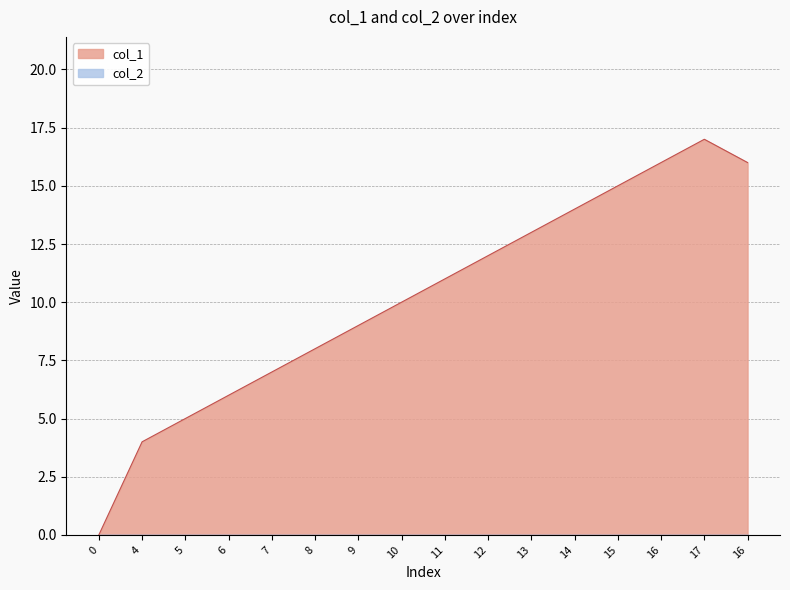

Is it true that the value at 0 is 0?

True